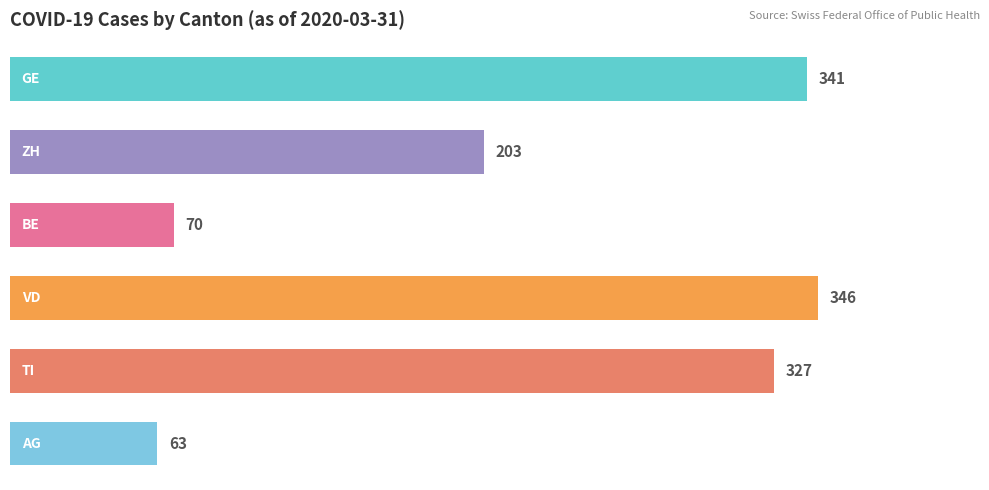

What is the average value?

225